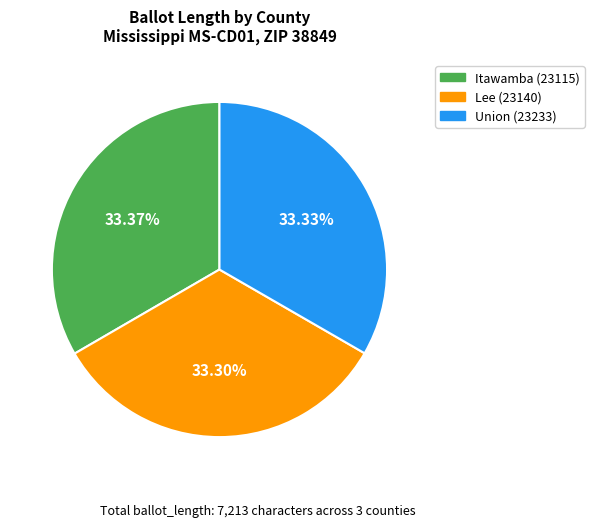

To the nearest percent, what is the average slice percentage?

33%